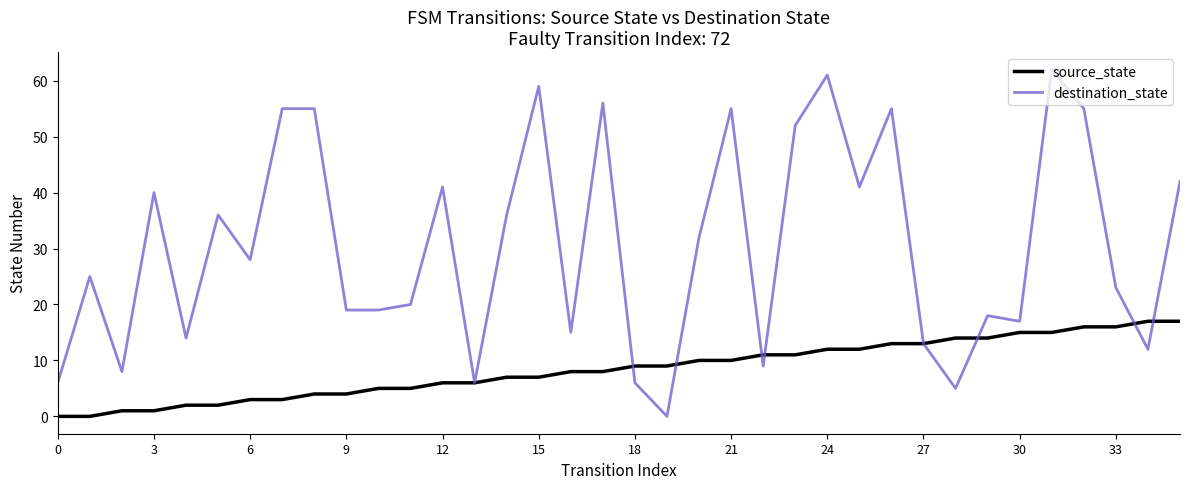

Which series has the widest spread of values?

destination_state